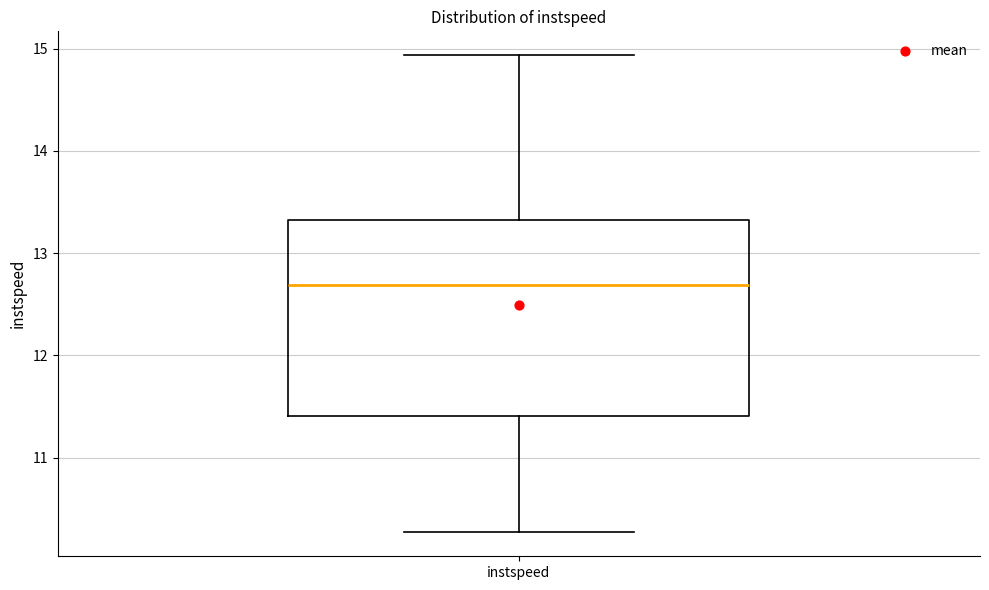

Where is the upper edge of the box for instspeed on the y-axis? The values are not printed on the chart, so give them approximately, as read against the axis.

13.3